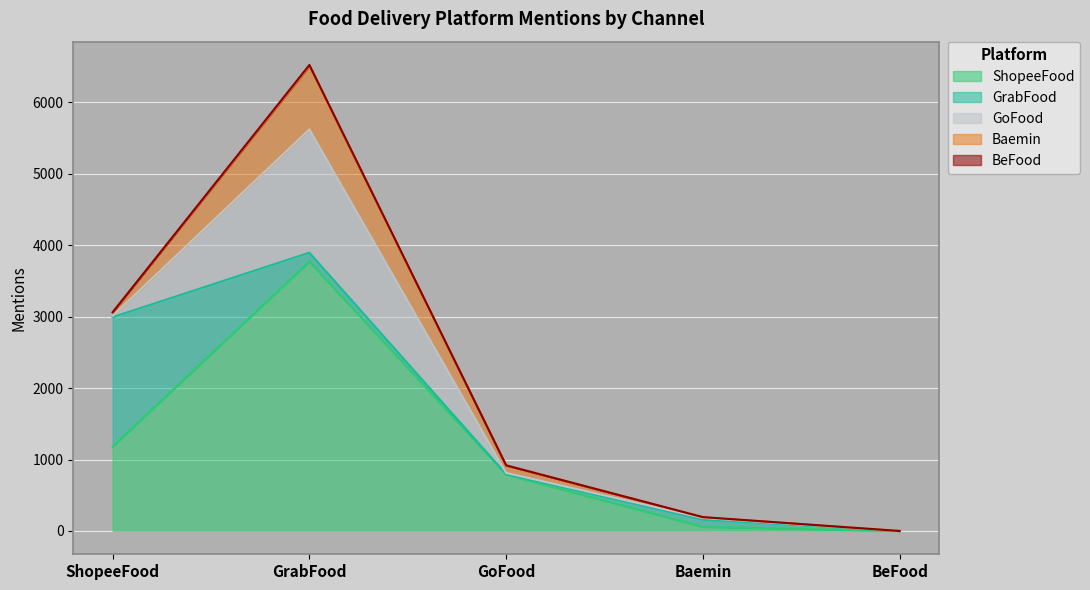

At how many categories does at least one series exceed 927?

2